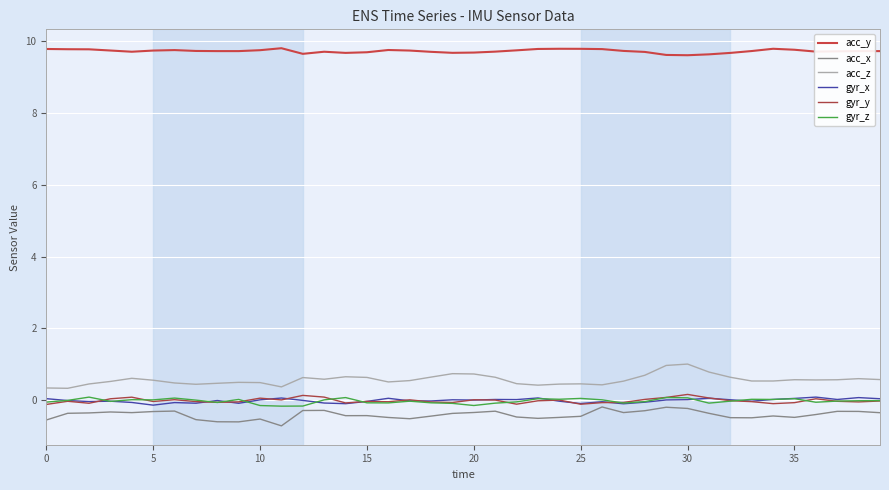

Does the chart display data point markers on the line(s)?

No